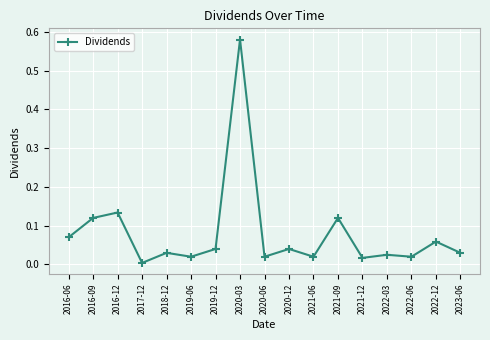

Is this an area chart (filled region under the line)?

No